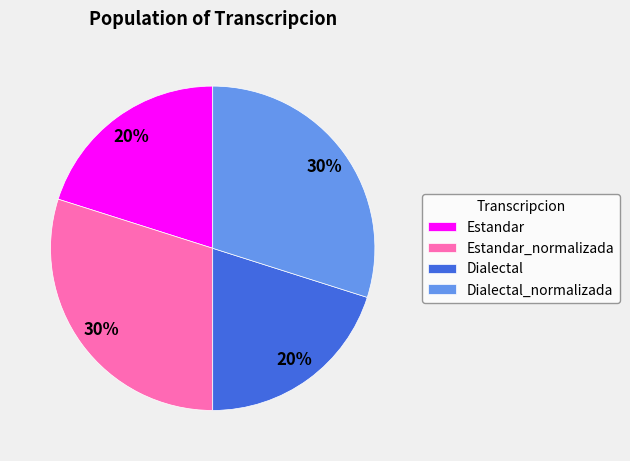

Approximately how many times larger is the value at Dialectal compared to Estandar_normalizada?

0.7